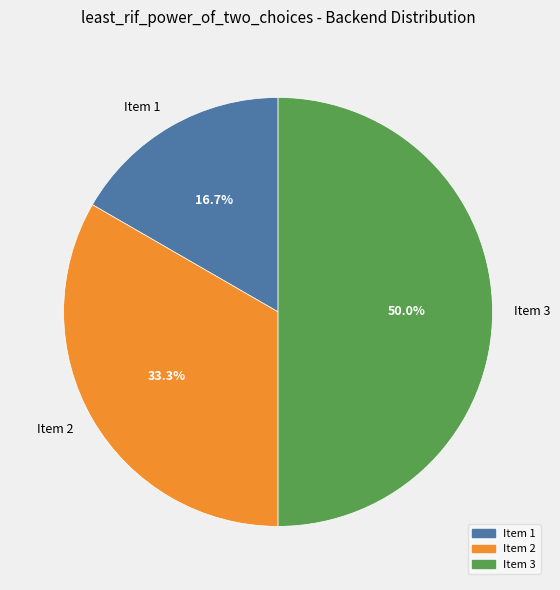

What is the smallest slice in the pie chart?

Item 1